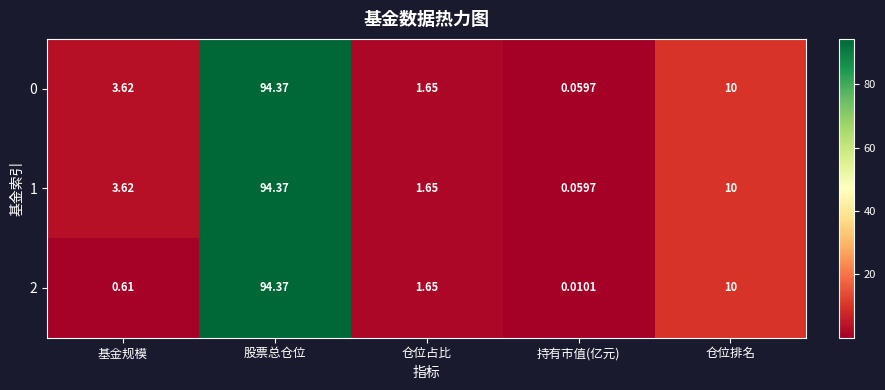

At which label does 1 reach its peak?

股票总仓位